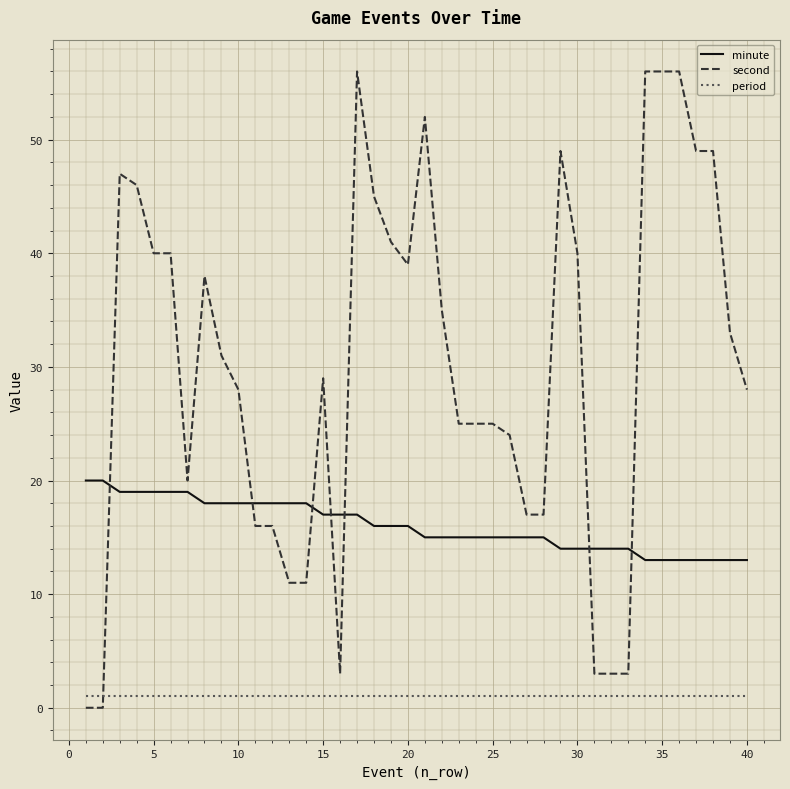

What is the difference between the maximum and minimum values in the minute series?

7